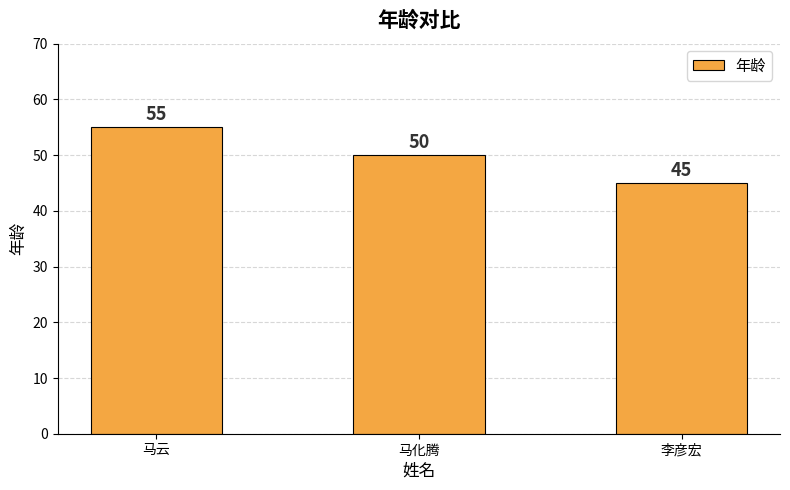

Which has a higher value, 李彦宏 or 马云?

马云